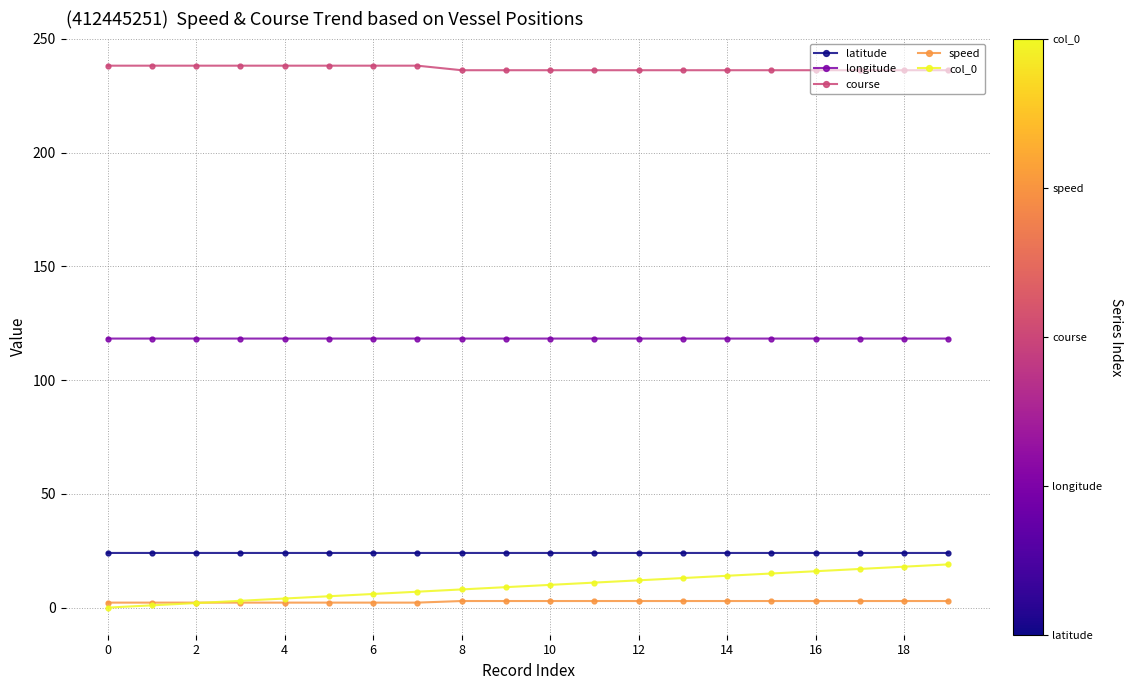

Does the chart display data point markers on the line(s)?

Yes